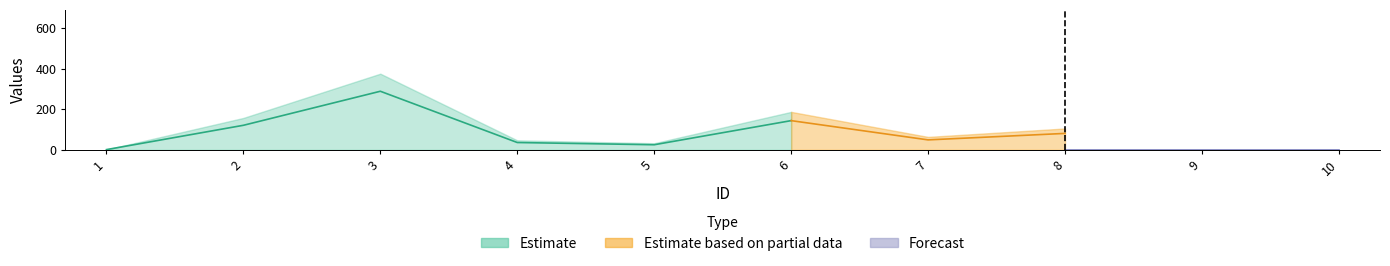

True or false: x_vals has more than 2 interior local peaks.

False